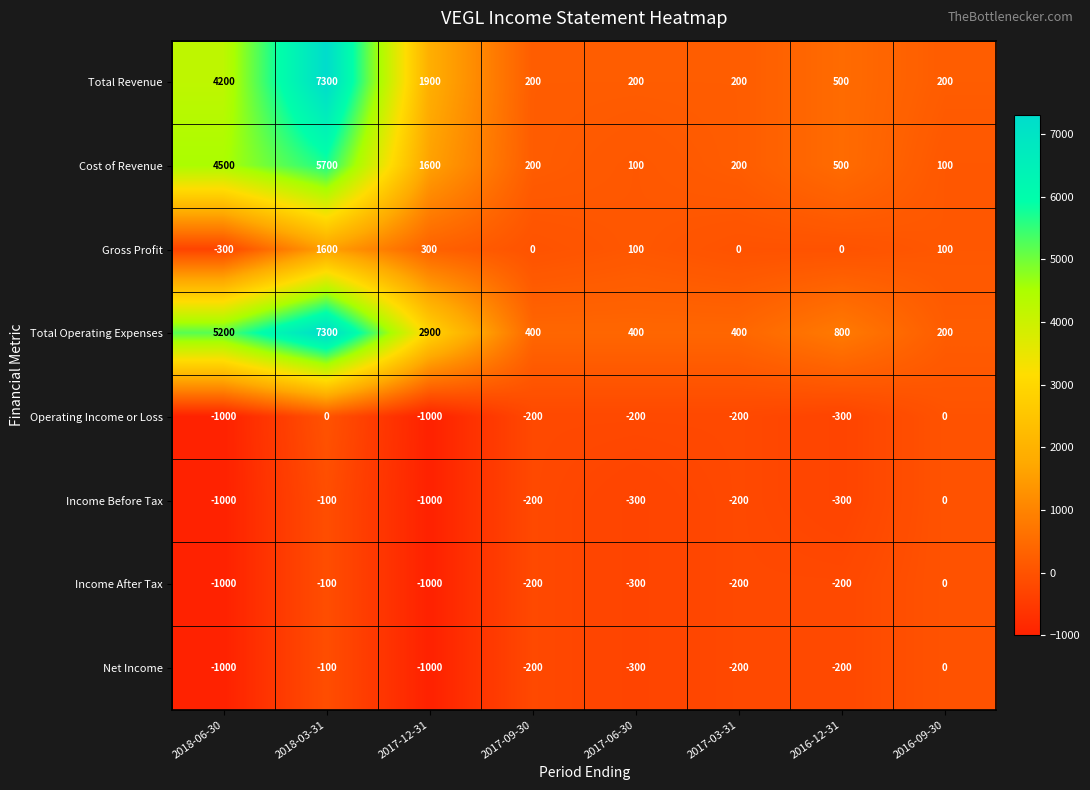

The value of Income After Tax at 2016-09-30 is 0. True or false?

True